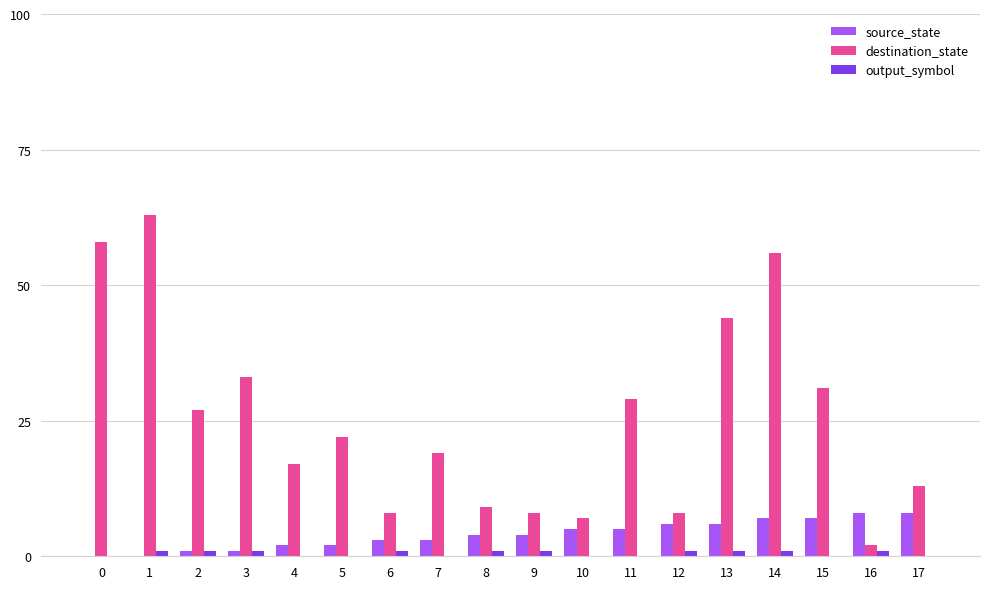

Which series changed the most between 2 and 12?

destination_state